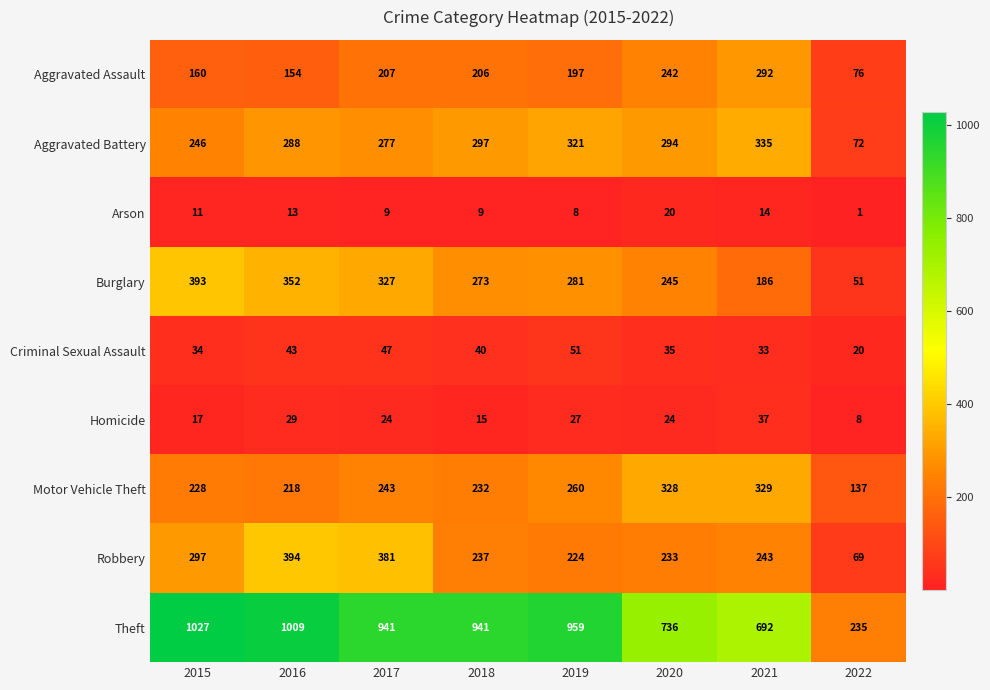

What is the sum of the Motor Vehicle Theft values at 2020 and 2015?

556